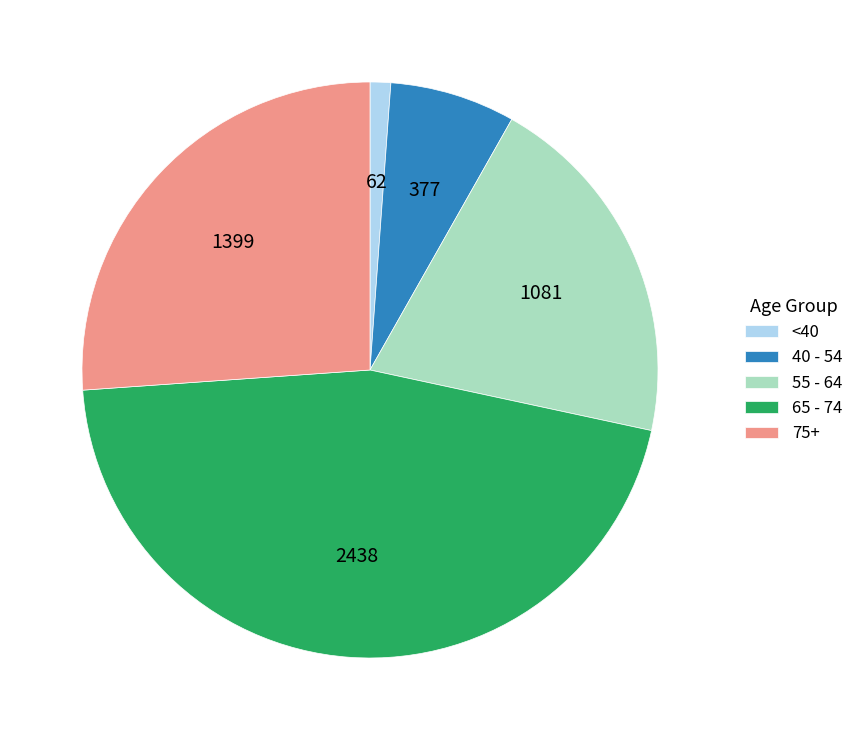

Rank the categories by value from highest to lowest.

65 - 74, 75+, 55 - 64, 40 - 54, <40